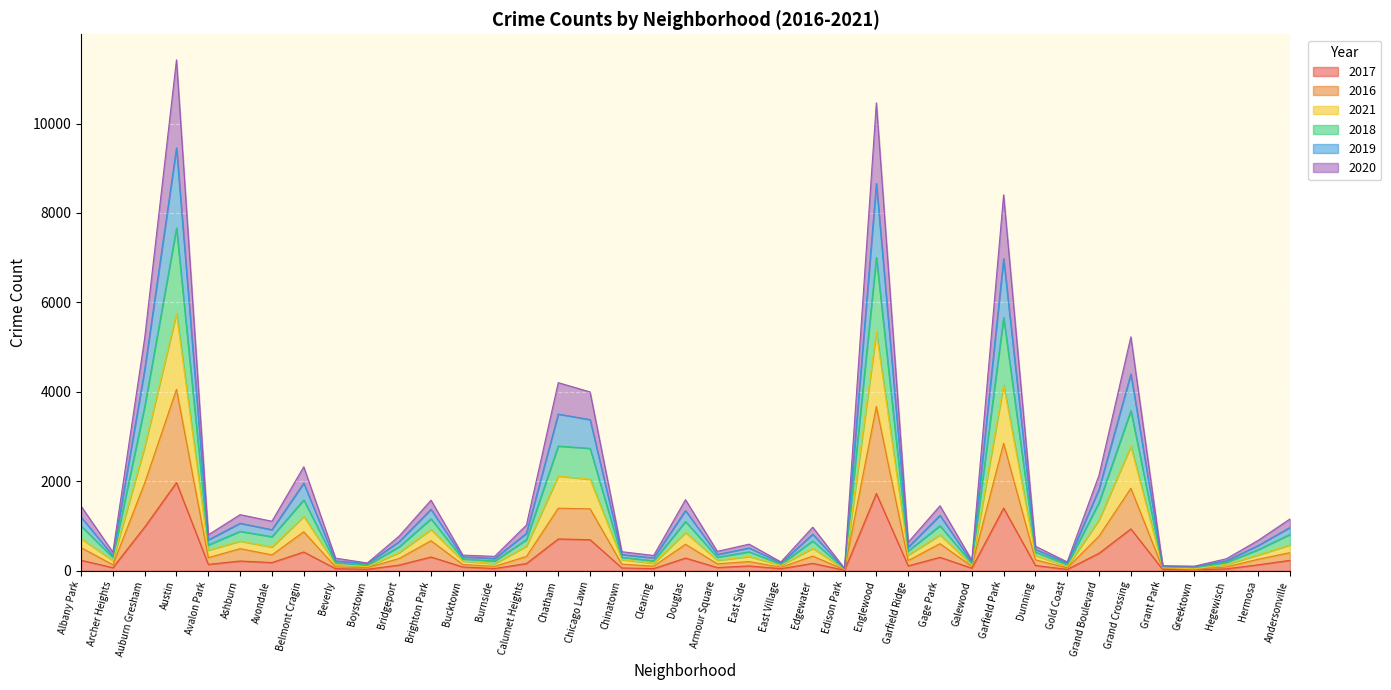

True or false: 2019 and 2020 intersect in this chart.

False